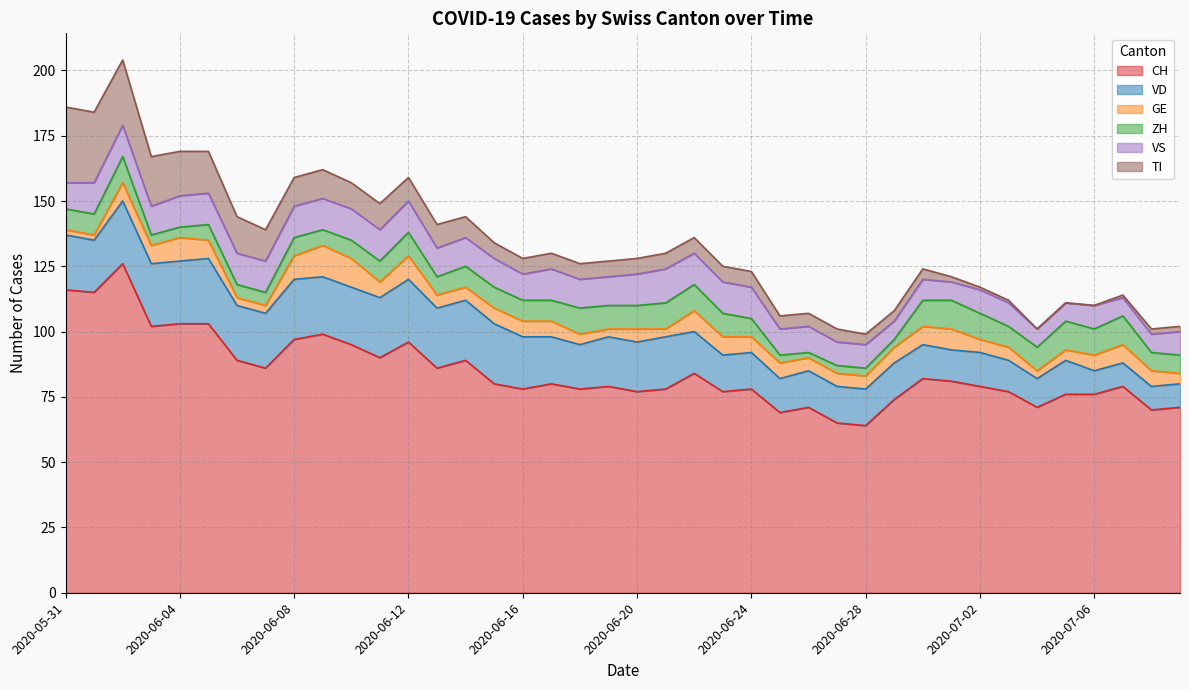

In VD, how many points are higher than both neighbors (excluding endpoints)?

6